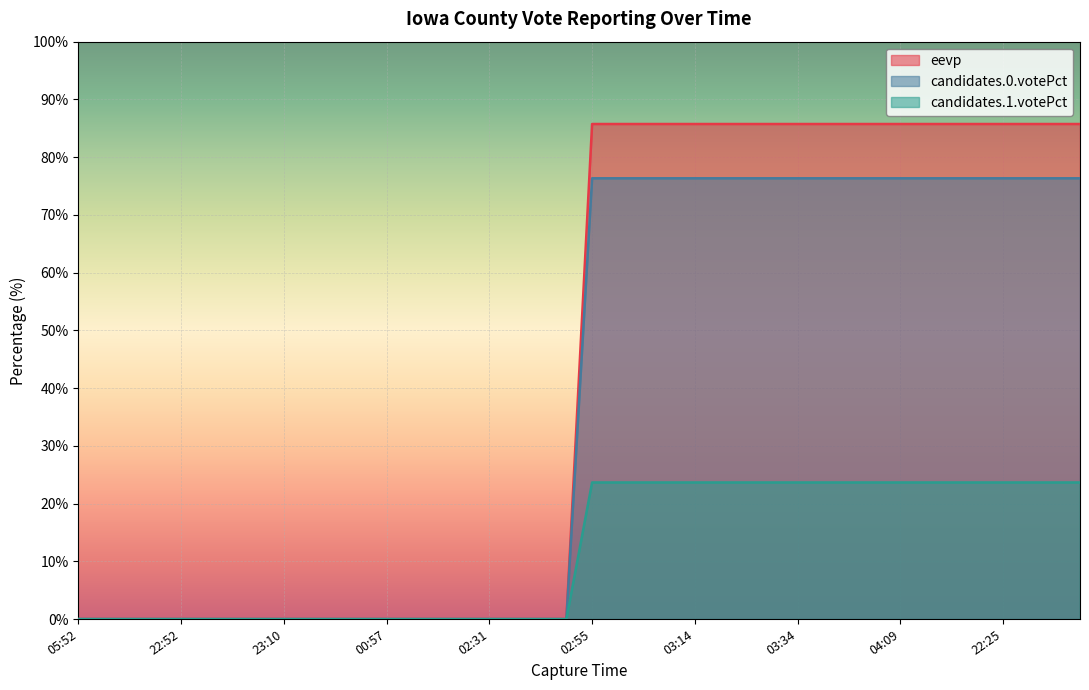

What is the maximum value shown in the chart?

85.7